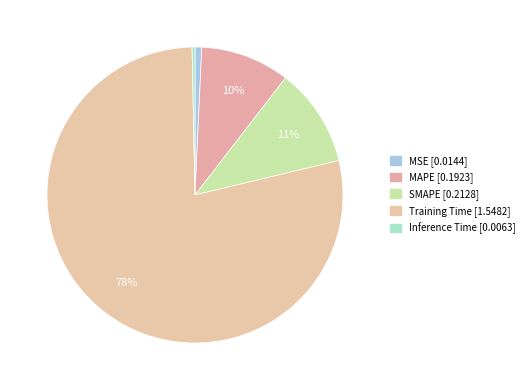

To the nearest percent, what is the combined percentage of MAPE and Inference Time?

10%